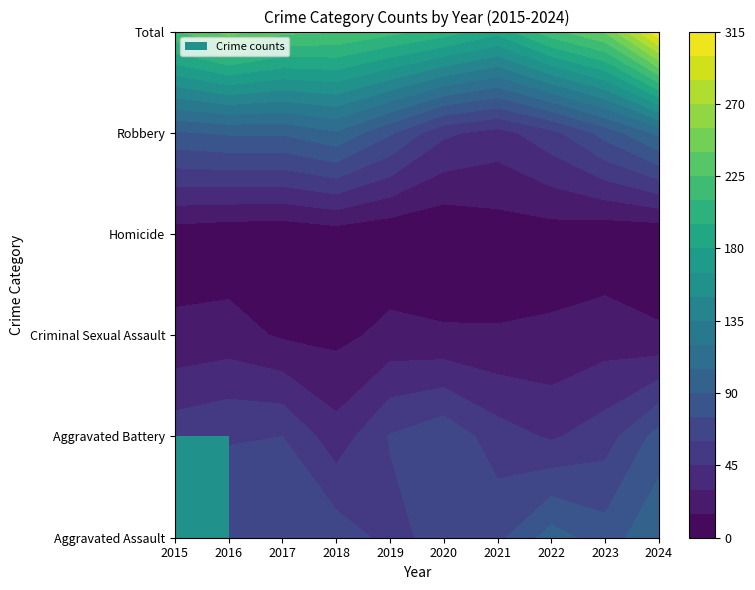

Which category has the highest value across all series?

2024